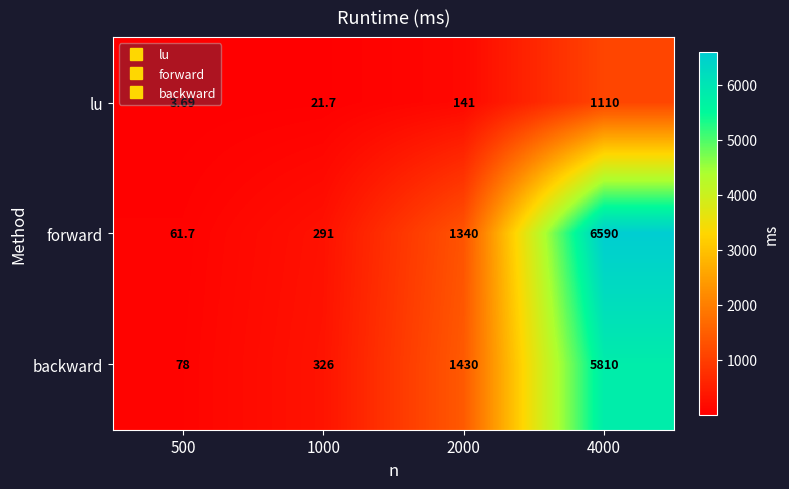

Is the value of backward at 2000 greater than the value of forward at 1000?

Yes